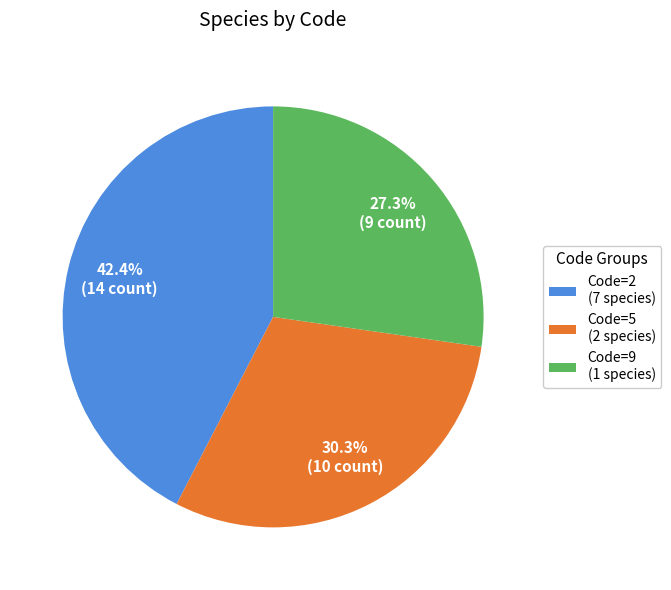

Between Code=2 (7 species) and Code=9 (1 species), which is larger?

Code=2 (7 species)